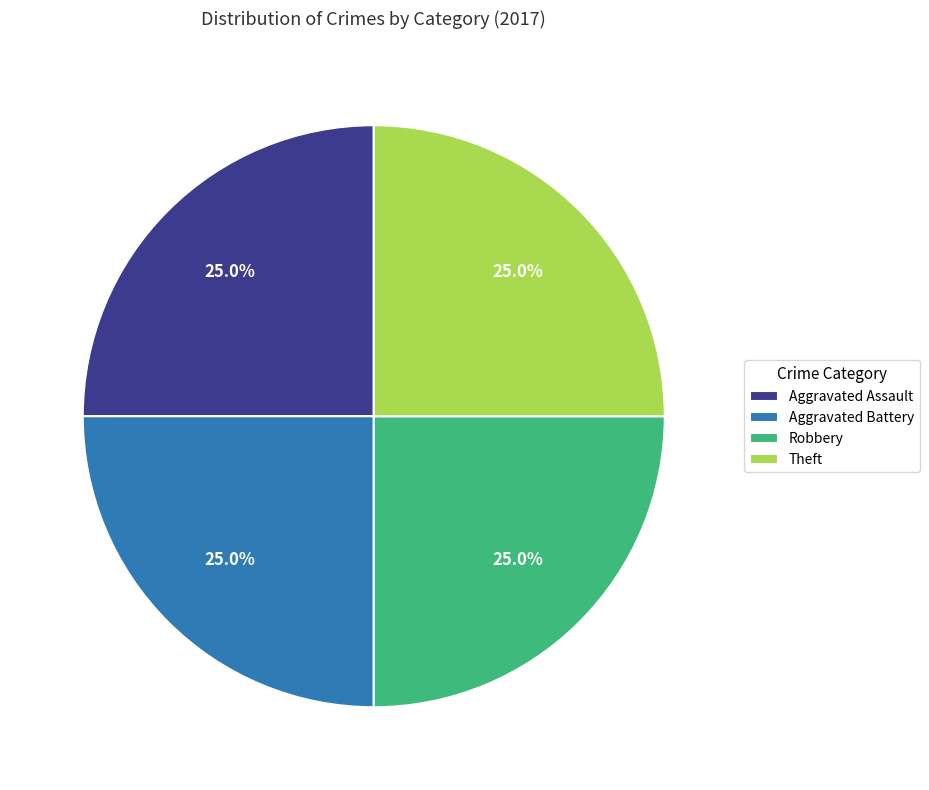

To the nearest percent, what is the combined percentage of Aggravated Assault and Robbery?

50%